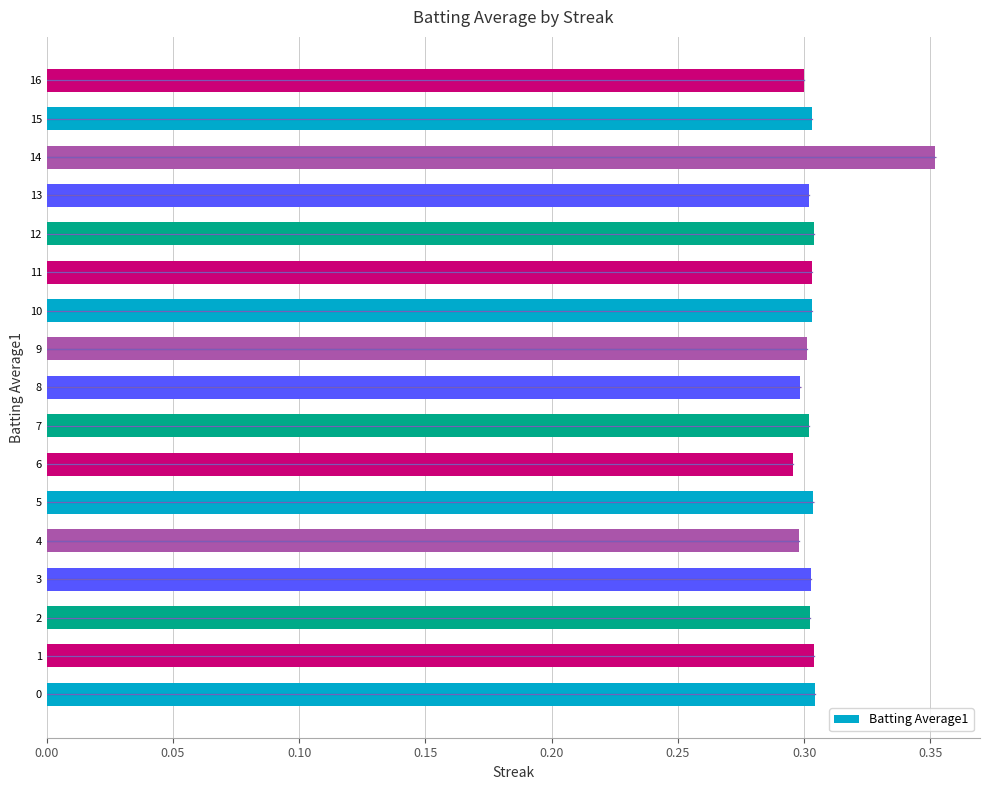

The value at 9 is 0.3. True or false?

True